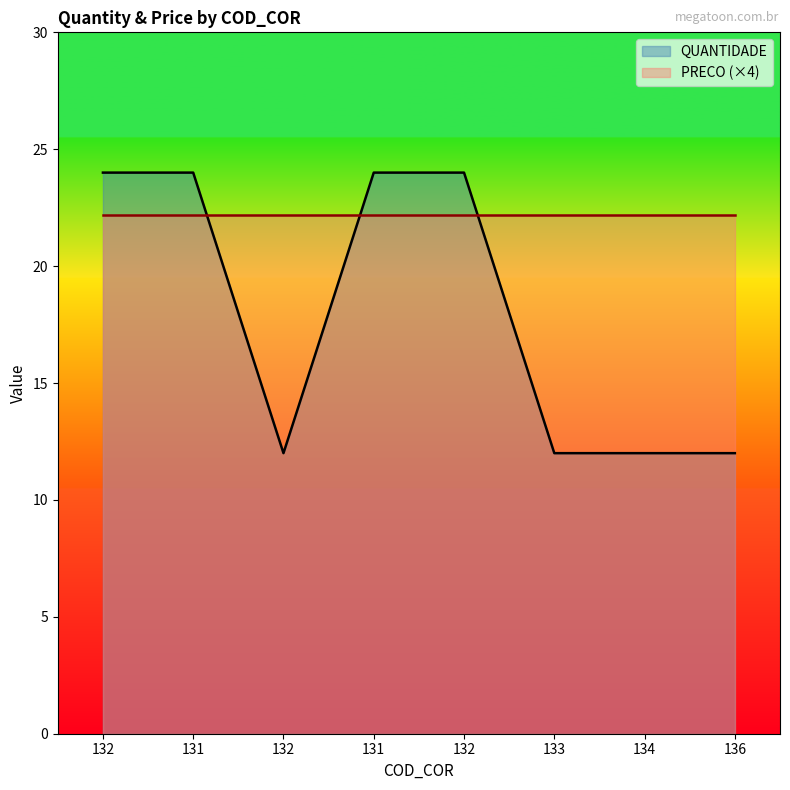

What is the value of the 5th point from the left?

24